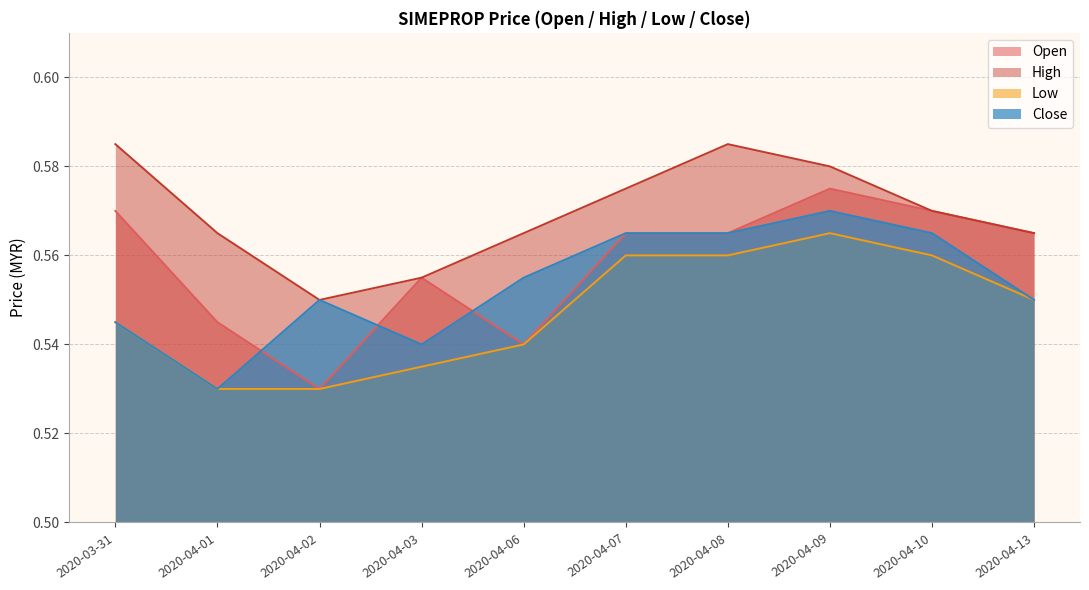

At which label is High closest to 0?

2020-04-02